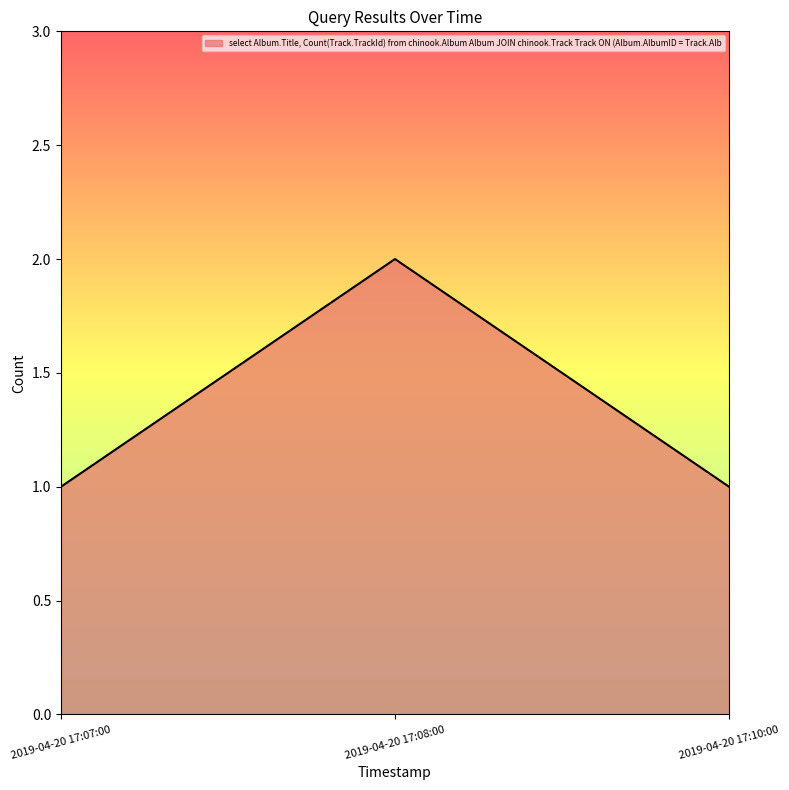

What is the minimum value shown in the chart?

1